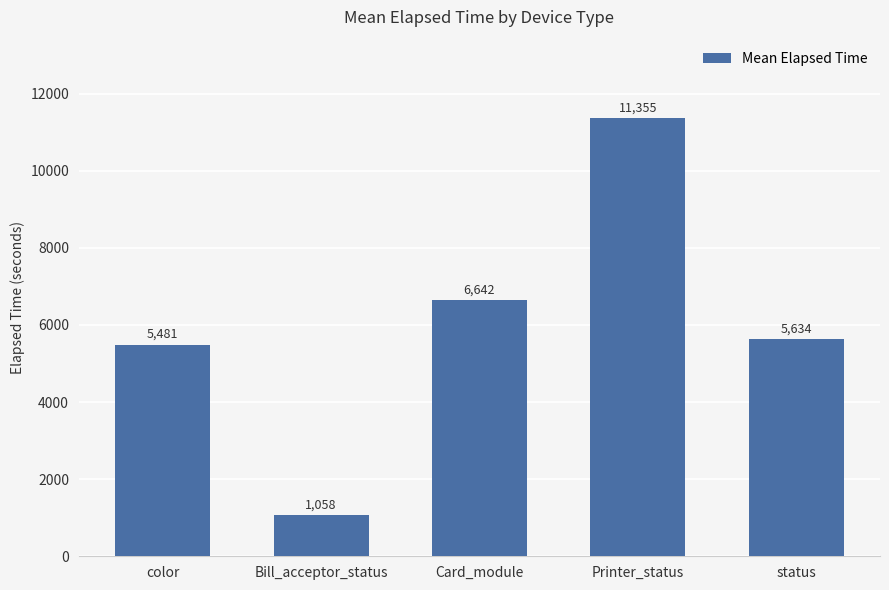

Rank the categories by value from highest to lowest.

Printer_status, Card_module, status, color, Bill_acceptor_status